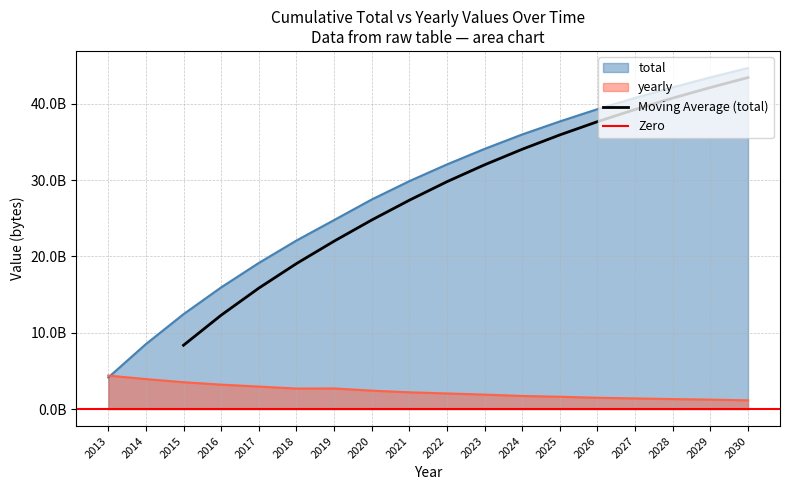

Which label corresponds to the largest value in the chart?

2030